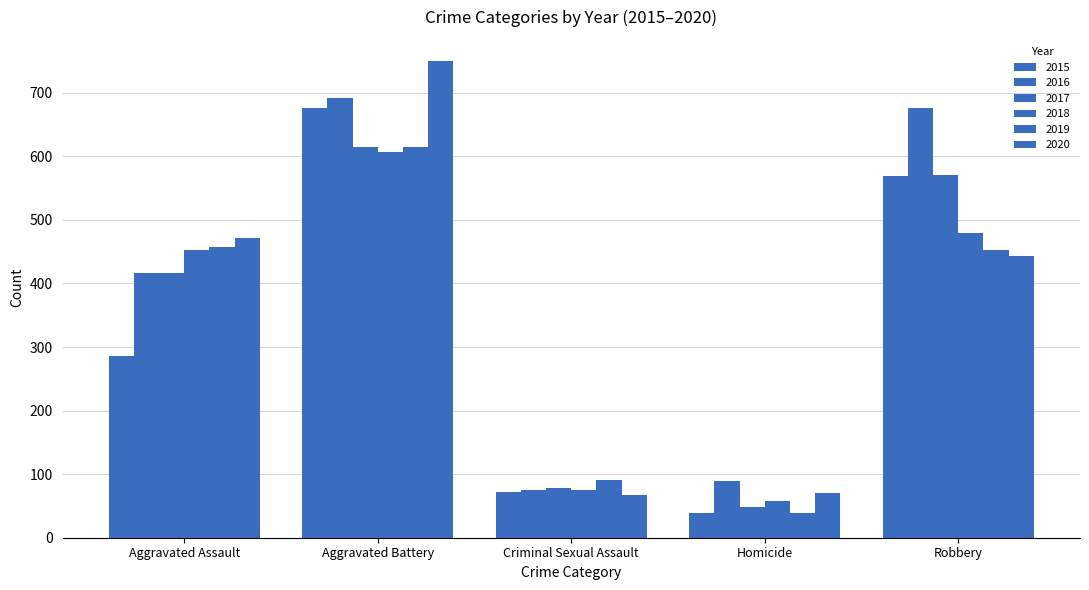

How many bars are there in total?

30